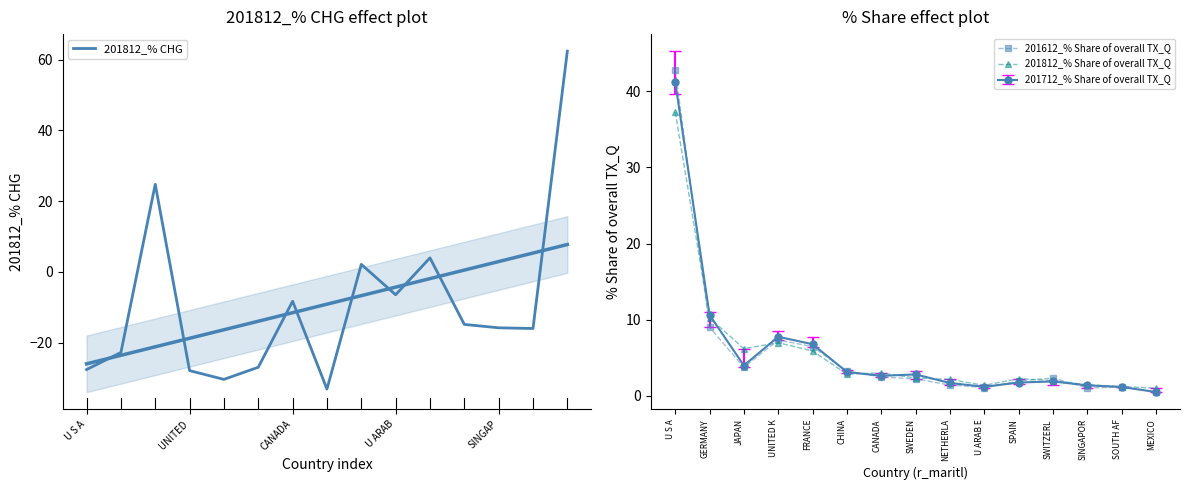

Where is 201712_% Share of overall TX_Q nearest to the value 20?

GERMANY